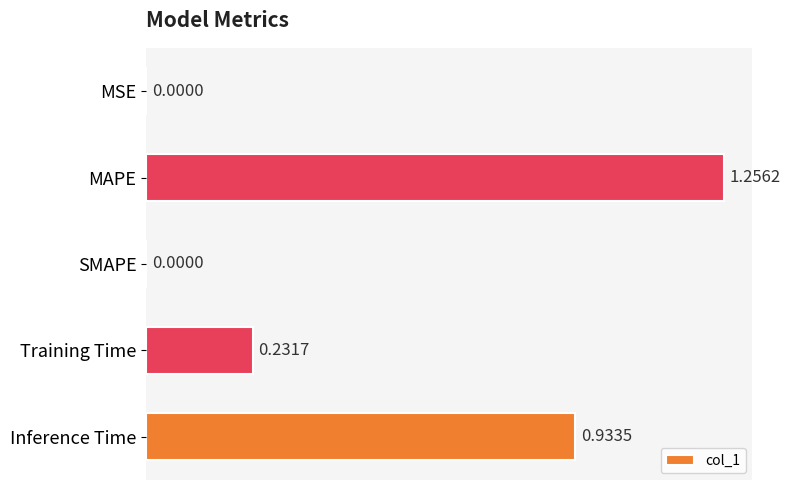

What is the sum of all values?

2.4